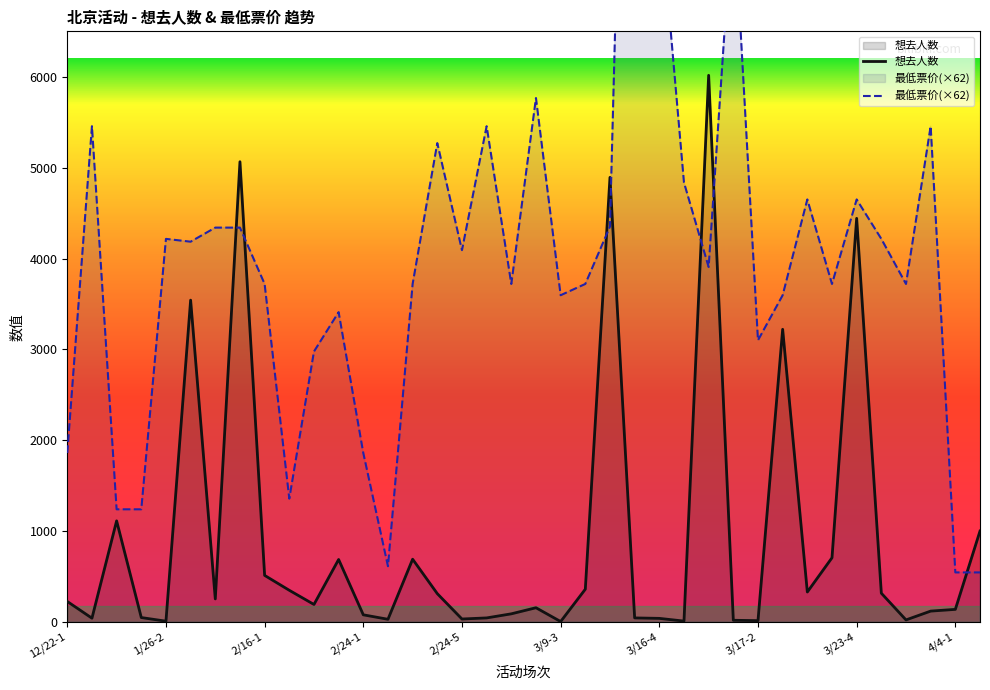

At which category does 想去人数 reach its first local peak?

12/29